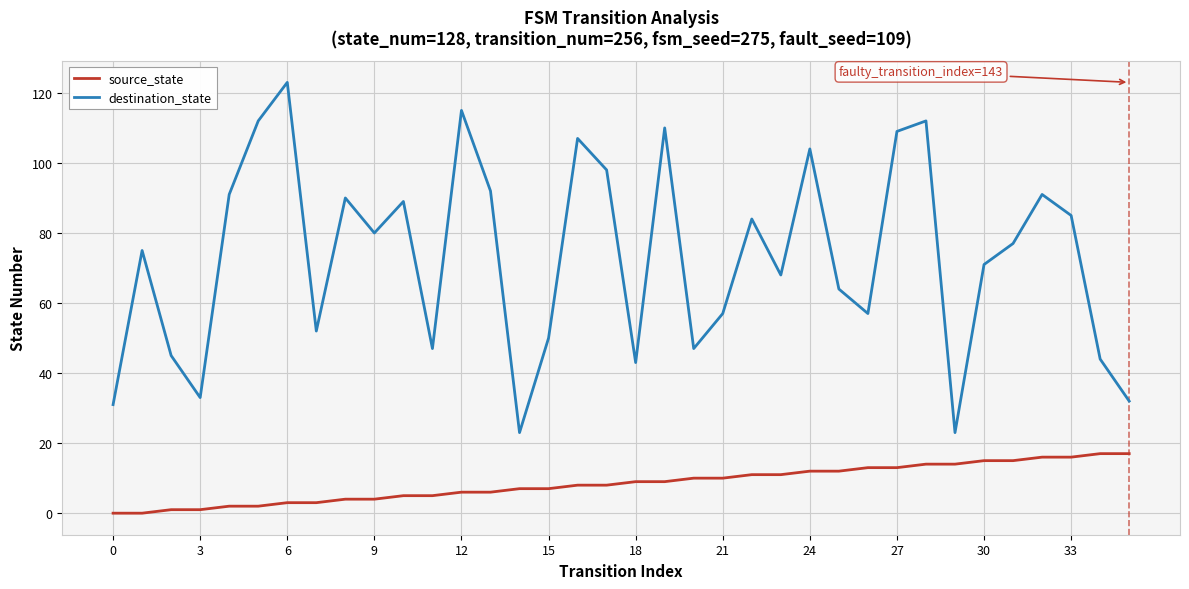

What is the maximum value shown in the chart?

123